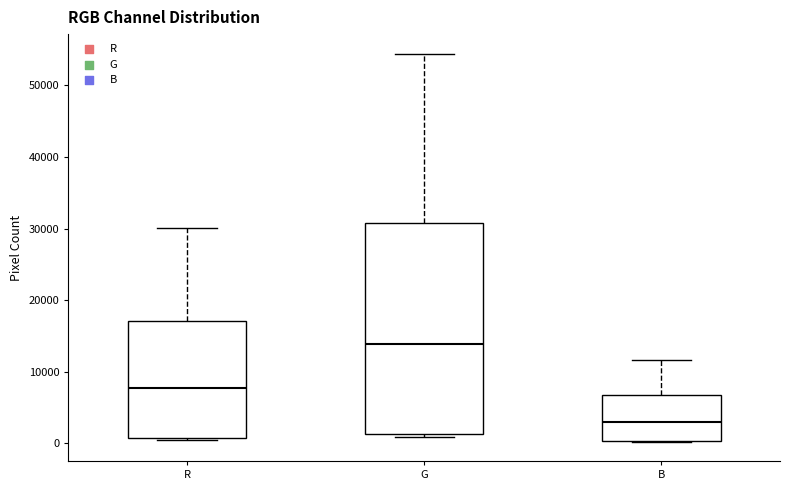

Reading left to right, transcribe this box plot: for each box, give where its median line is, the range the box spans, and where its two whiskers end, as read against the y-axis. The values are not printed on the chart, so give them approximately, as read against the axis.

R: median 8000, box 1000 to 17000, whiskers 1000 to 30000
G: median 14000, box 1000 to 31000, whiskers 1000 (just below the box's lower edge) to 54000
B: median 3000, box 0 to 7000, whiskers 0 to 12000